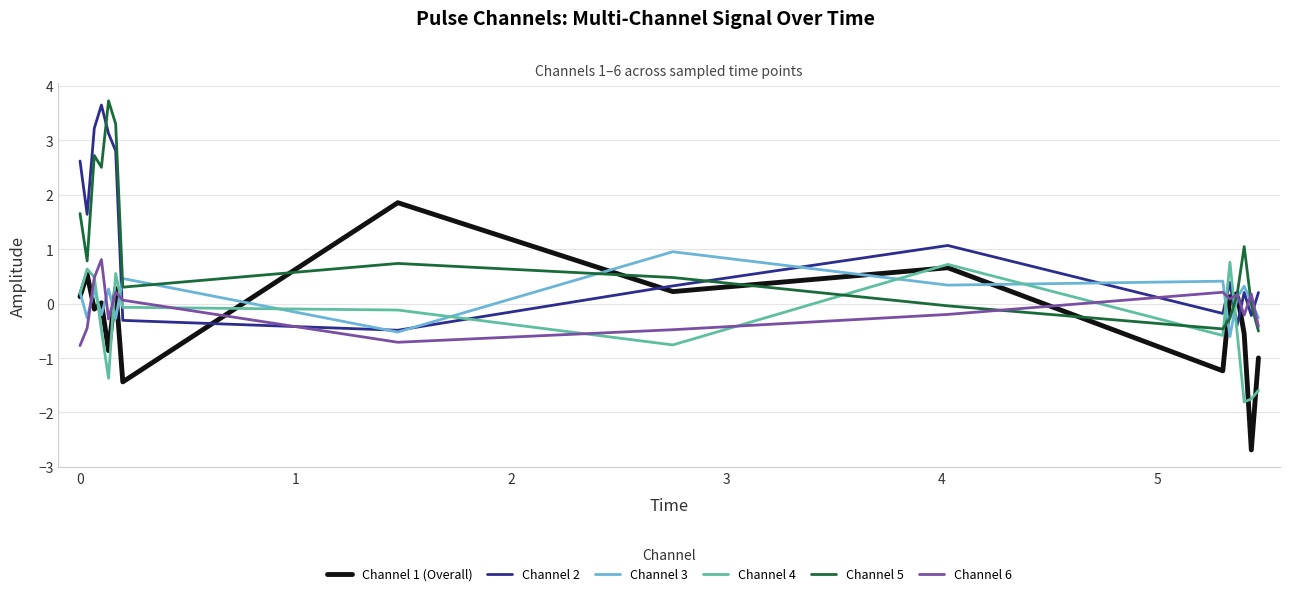

What is the maximum value for Channel 5?

3.7